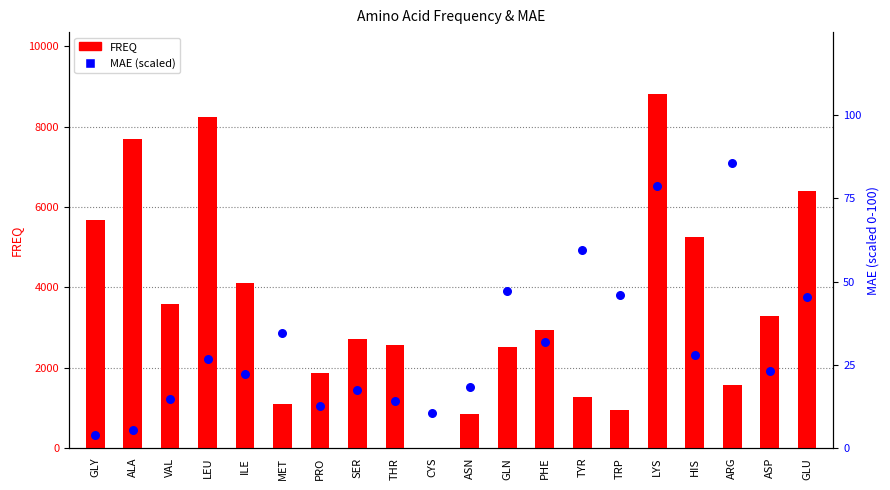

What is the total value across all series at TYR?

1334.5